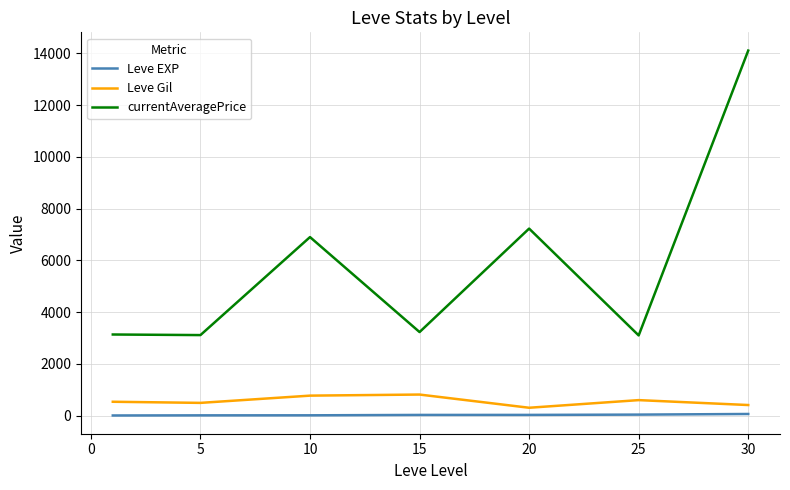

Which series has the widest spread of values?

currentAveragePrice